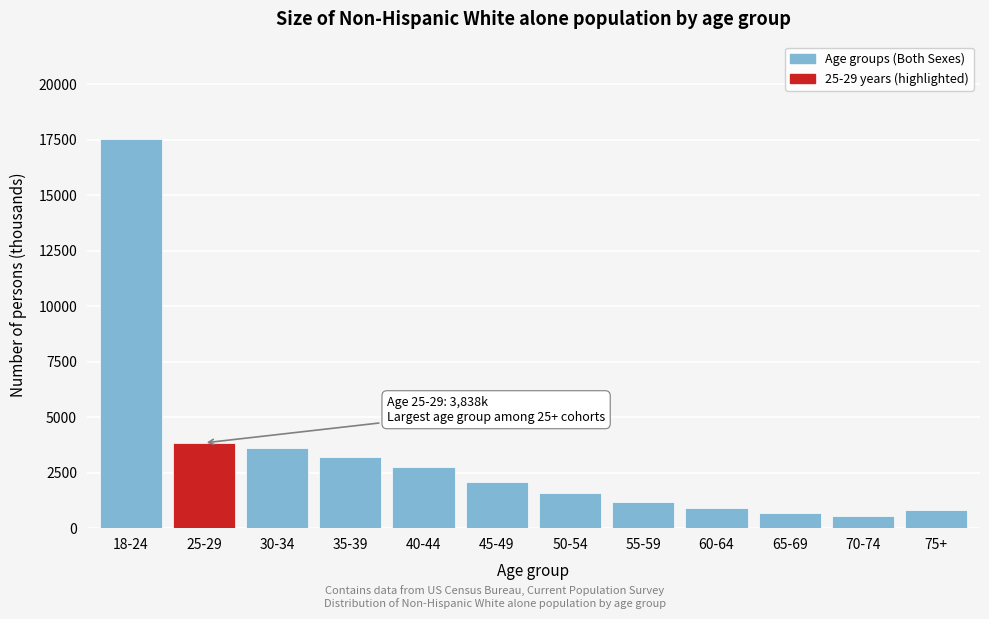

The value at 35-39 is 924. True or false?

False